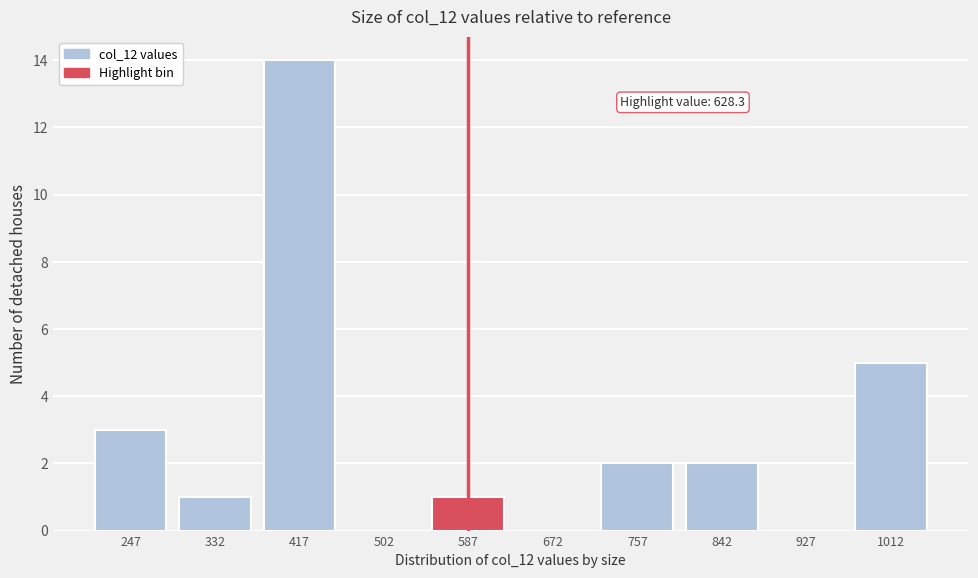

Reading left to right, what are all the values shown in this chart?

247=3	332=1	417=14	502=0	587=1	672=0	757=2	842=2	927=0	1012=5